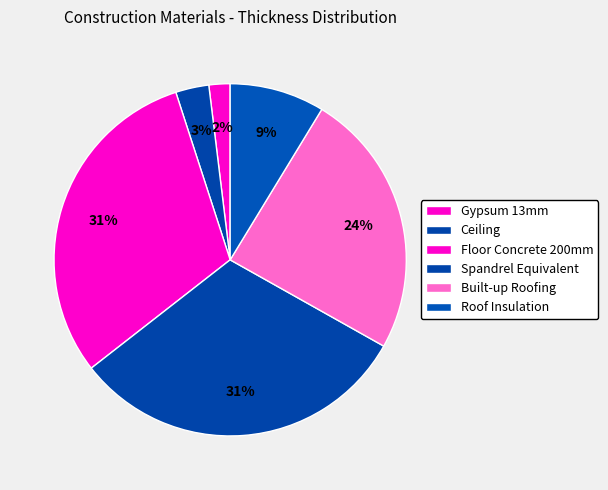

Rank the categories by value from highest to lowest.

Spandrel Equivalent, Floor Concrete 200mm, Built-up Roofing, Roof Insulation, Ceiling, Gypsum 13mm